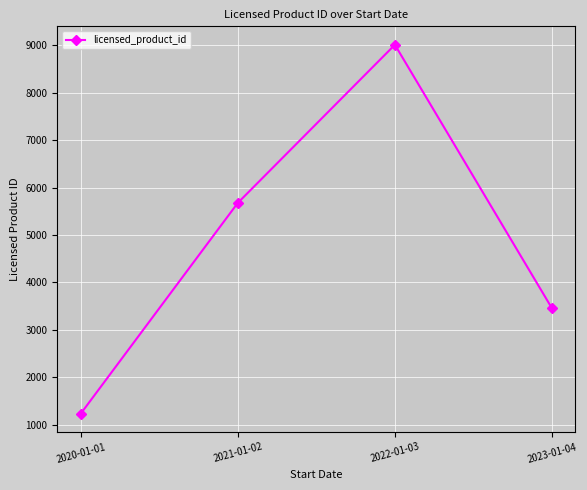

Rank the categories by value from highest to lowest.

2022-01-03, 2021-01-02, 2023-01-04, 2020-01-01